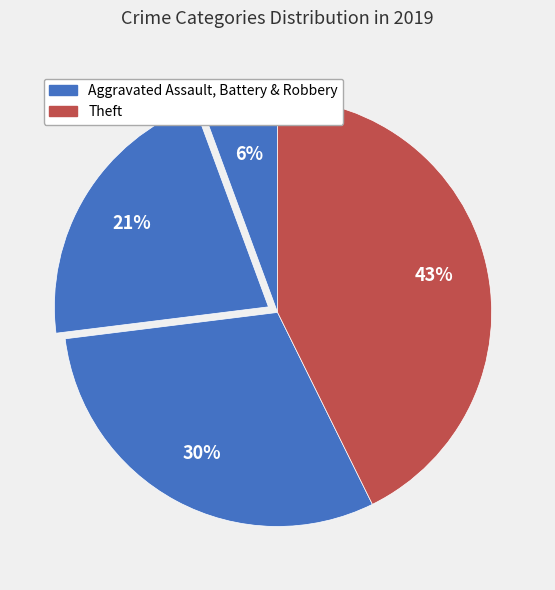

Rank the categories by value from lowest to highest.

Aggravated Assault, Aggravated Battery, Robbery, Theft